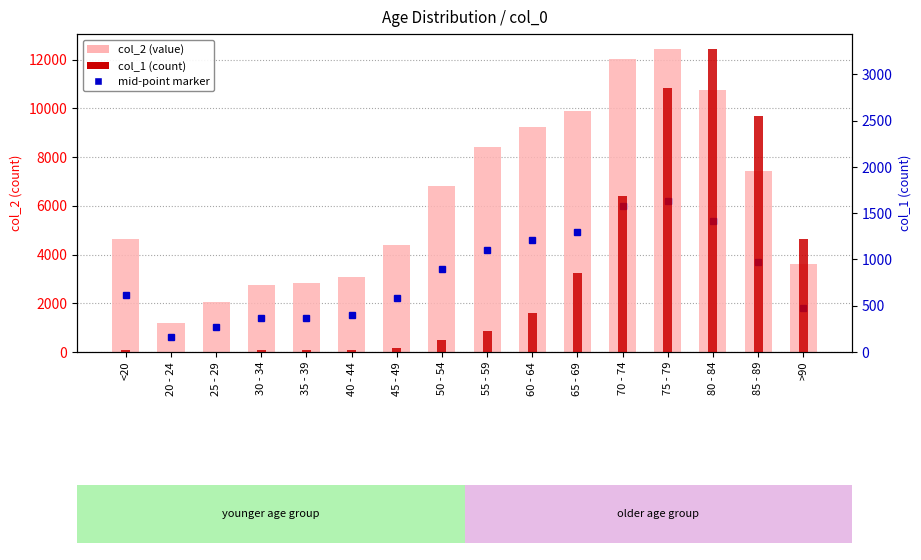

How many data points does each series have?

16